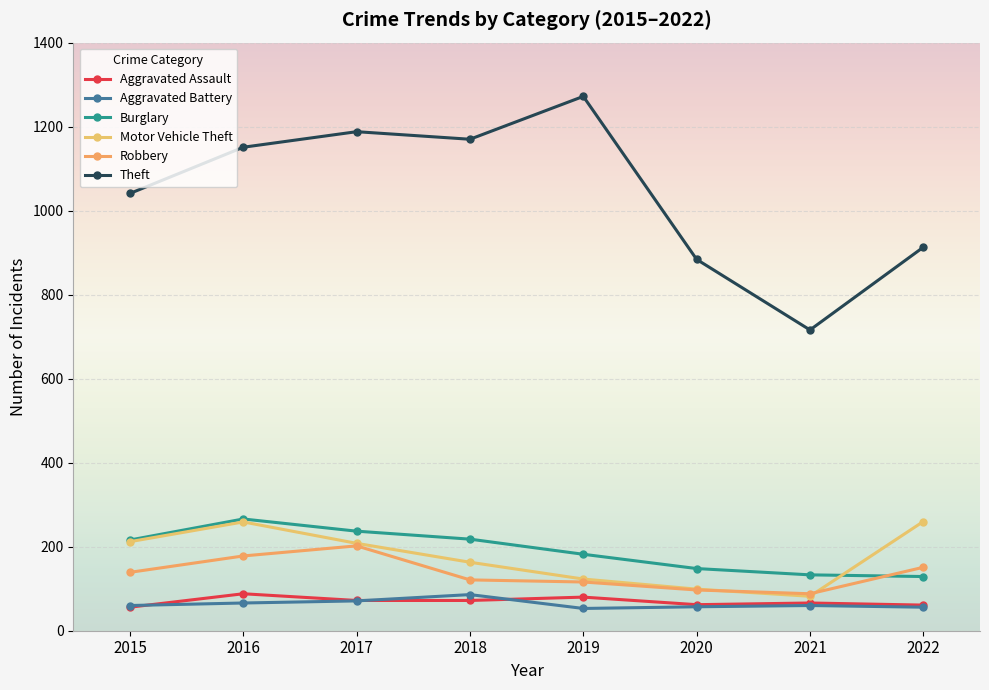

List the labels in order of Motor Vehicle Theft value, smallest first.

2021, 2020, 2019, 2018, 2017, 2015, 2016, 2022